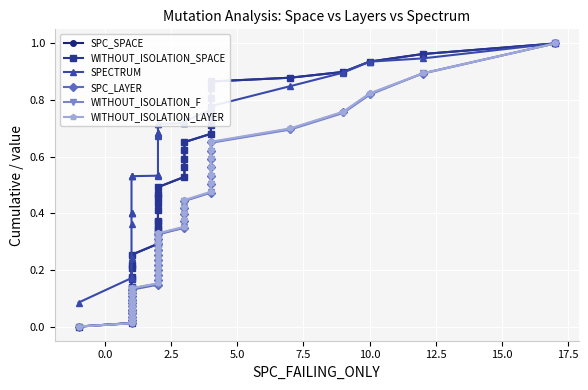

What is the label of the 34th point from the right?

12.5